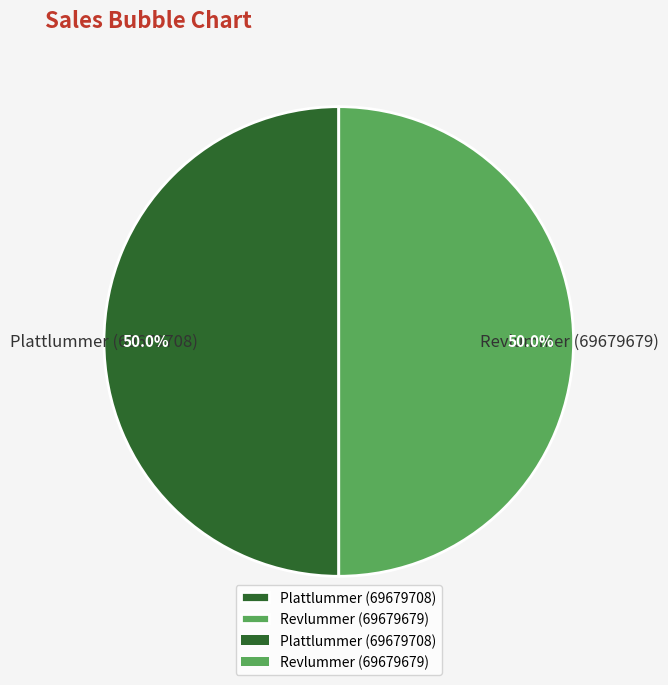

Approximately how many times larger is the value at Plattlummer (69679708) compared to Revlummer (69679679)?

1.0